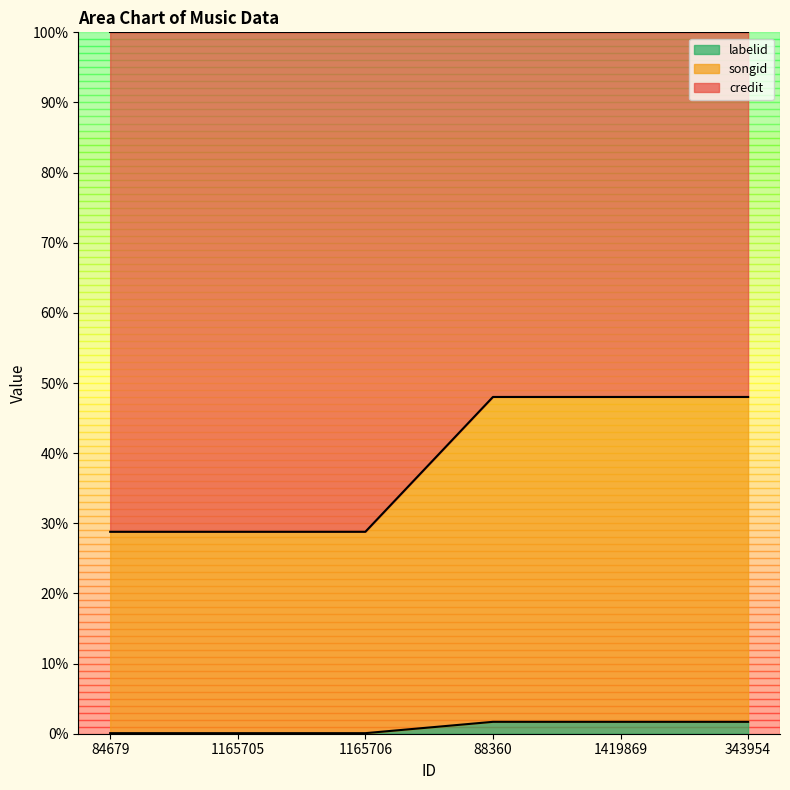

True or false: labelid has a value of 0.1 at 1165705.

True